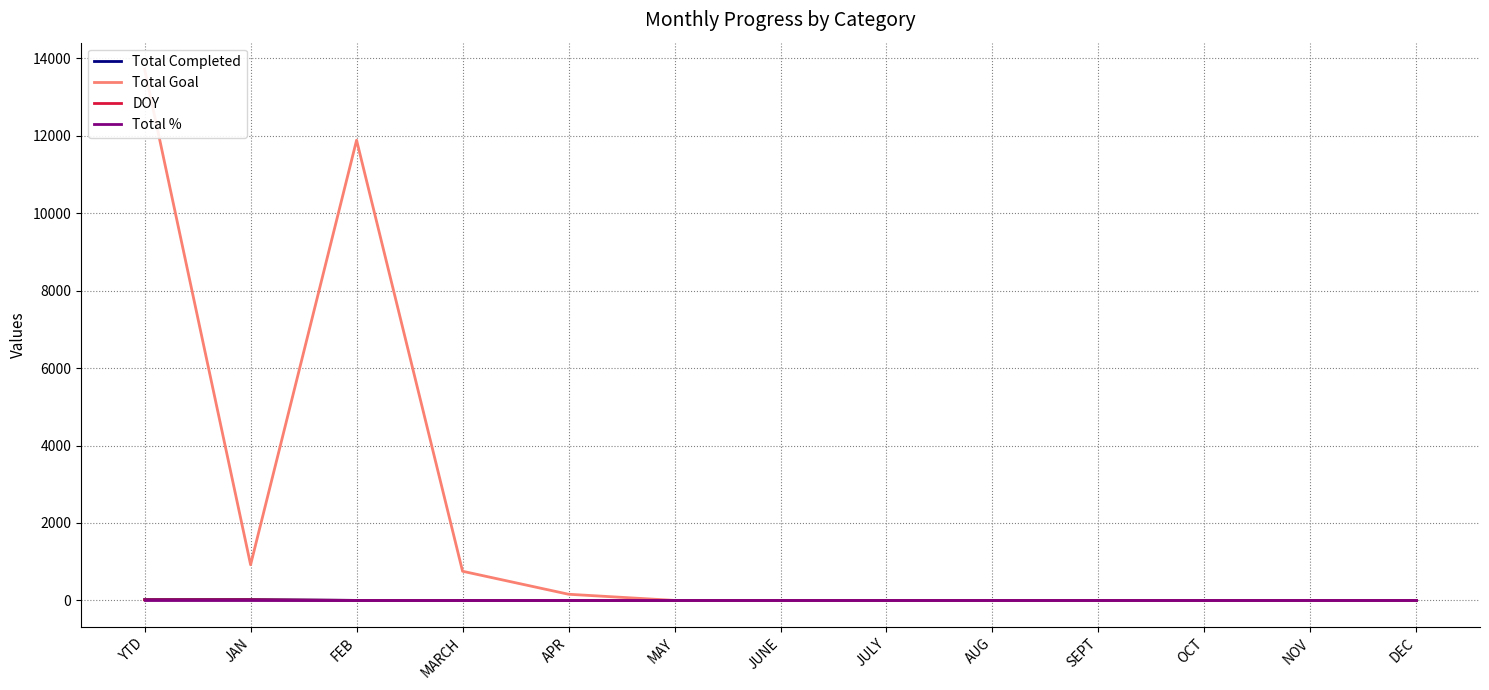

Is the value of DOY at DEC greater than the value of Total Completed at OCT?

No